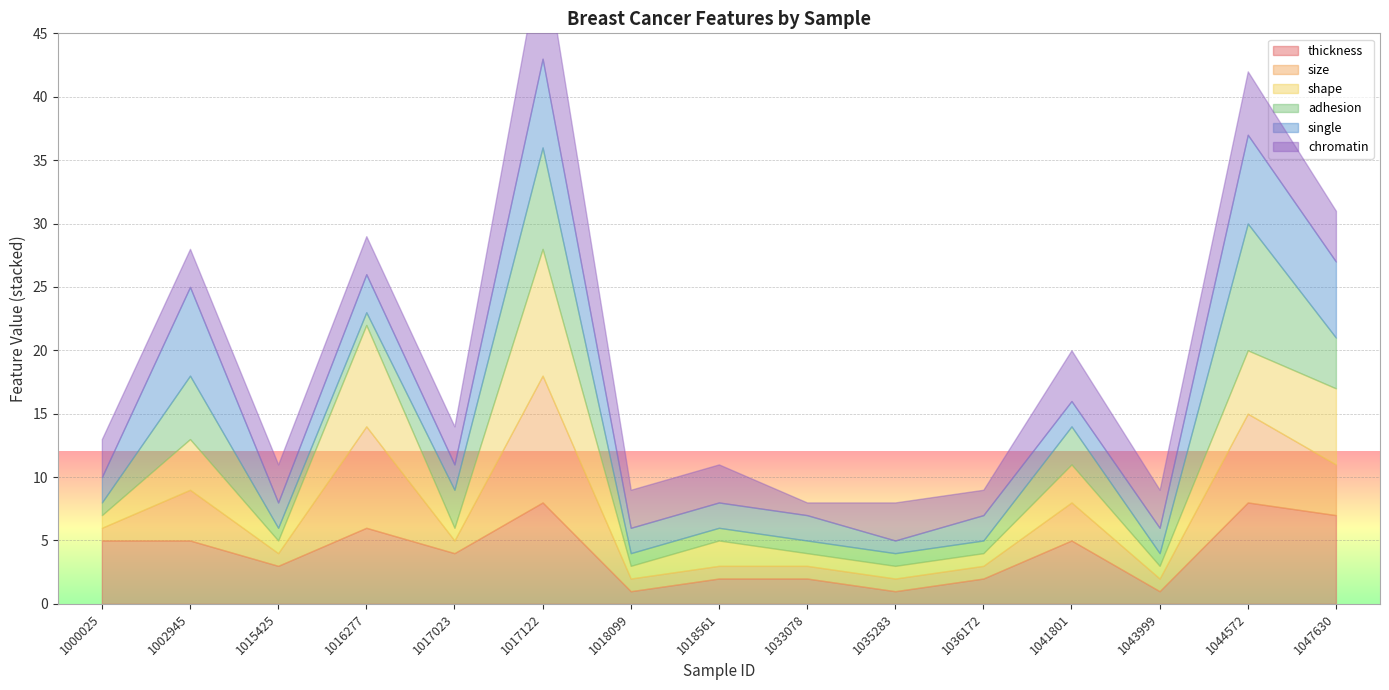

Reading left to right, what are all the values shown in this chart?

thickness: 1000025=5	1002945=5	1015425=3	1016277=6	1017023=4	1017122=8	1018099=1	1018561=2	1033078=2	1035283=1	1036172=2	1041801=5	1043999=1	1044572=8	1047630=7
size: 1000025=1	1002945=4	1015425=1	1016277=8	1017023=1	1017122=10	1018099=1	1018561=1	1033078=1	1035283=1	1036172=1	1041801=3	1043999=1	1044572=7	1047630=4
shape: 1000025=1	1002945=4	1015425=1	1016277=8	1017023=1	1017122=10	1018099=1	1018561=2	1033078=1	1035283=1	1036172=1	1041801=3	1043999=1	1044572=5	1047630=6
adhesion: 1000025=1	1002945=5	1015425=1	1016277=1	1017023=3	1017122=8	1018099=1	1018561=1	1033078=1	1035283=1	1036172=1	1041801=3	1043999=1	1044572=10	1047630=4
single: 1000025=2	1002945=7	1015425=2	1016277=3	1017023=2	1017122=7	1018099=2	1018561=2	1033078=2	1035283=1	1036172=2	1041801=2	1043999=2	1044572=7	1047630=6
chromatin: 1000025=3	1002945=3	1015425=3	1016277=3	1017023=3	1017122=9	1018099=3	1018561=3	1033078=1	1035283=3	1036172=2	1041801=4	1043999=3	1044572=5	1047630=4